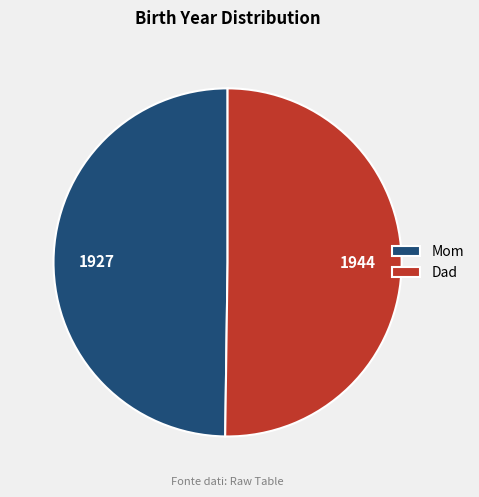

The Mom slice represents 62% of the pie. True or false?

False